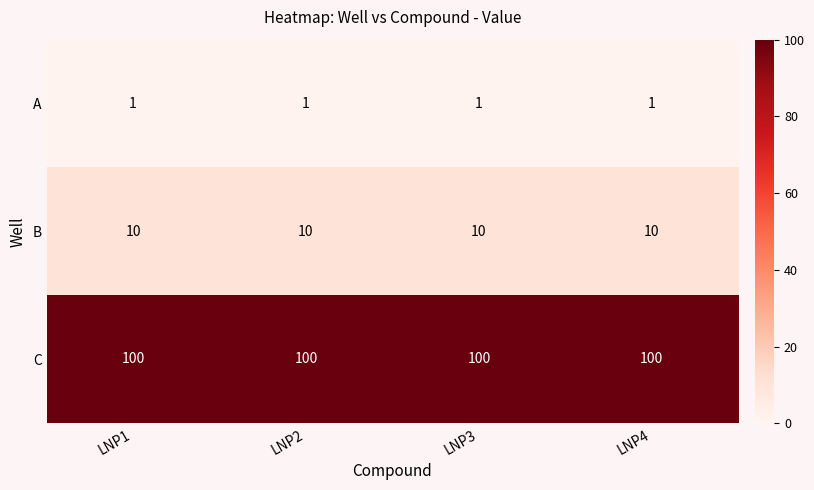

What is the maximum value shown in the chart?

100